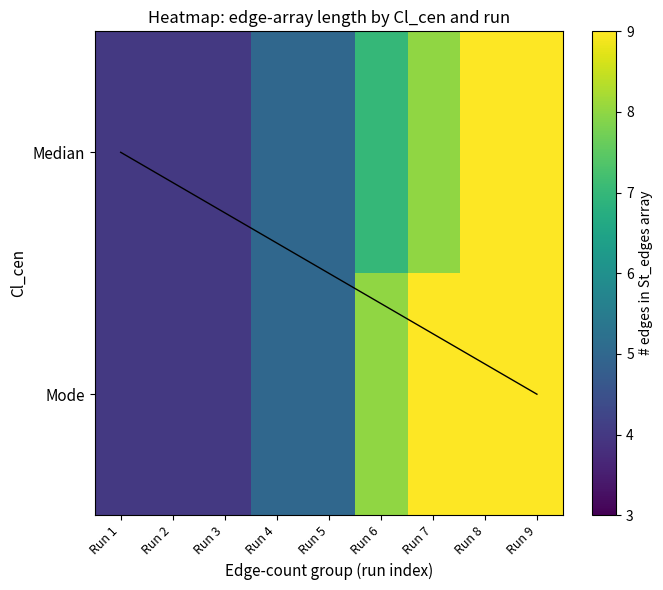

How many distinct data groups are displayed?

2